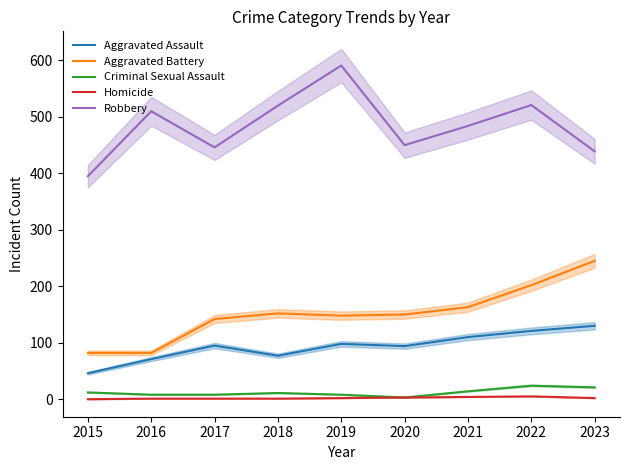

What is the value of the Aggravated Assault point at the 5th from the left?

98